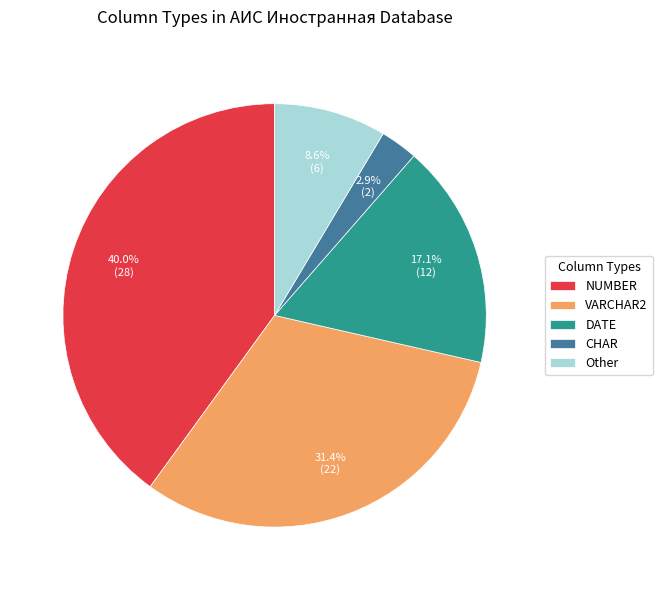

How many slices are in this pie chart?

5